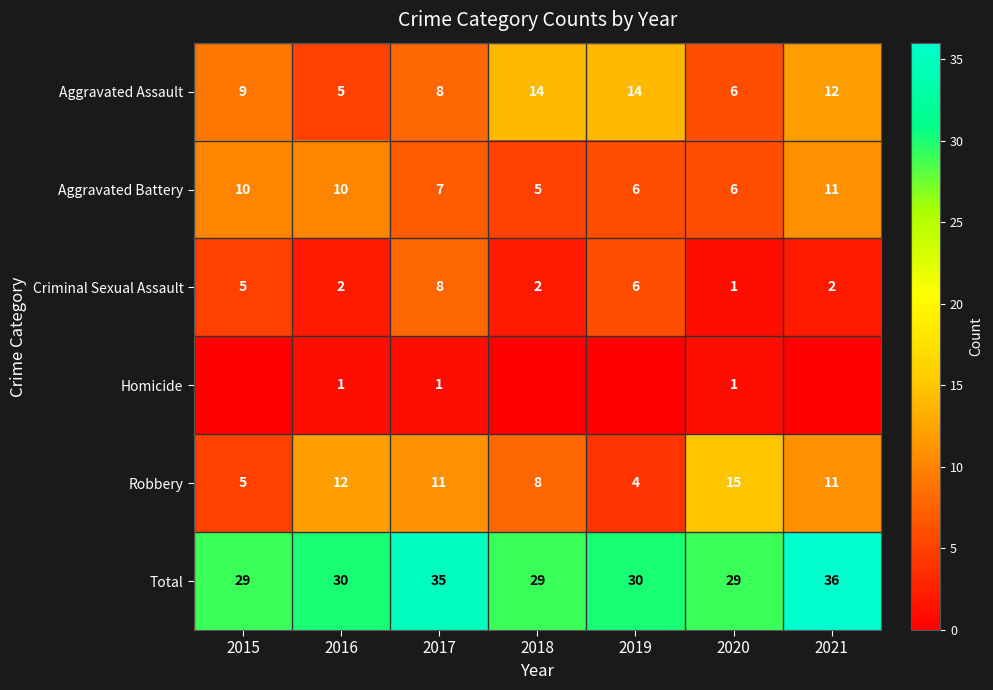

At which label is Robbery closest to 9?

2018